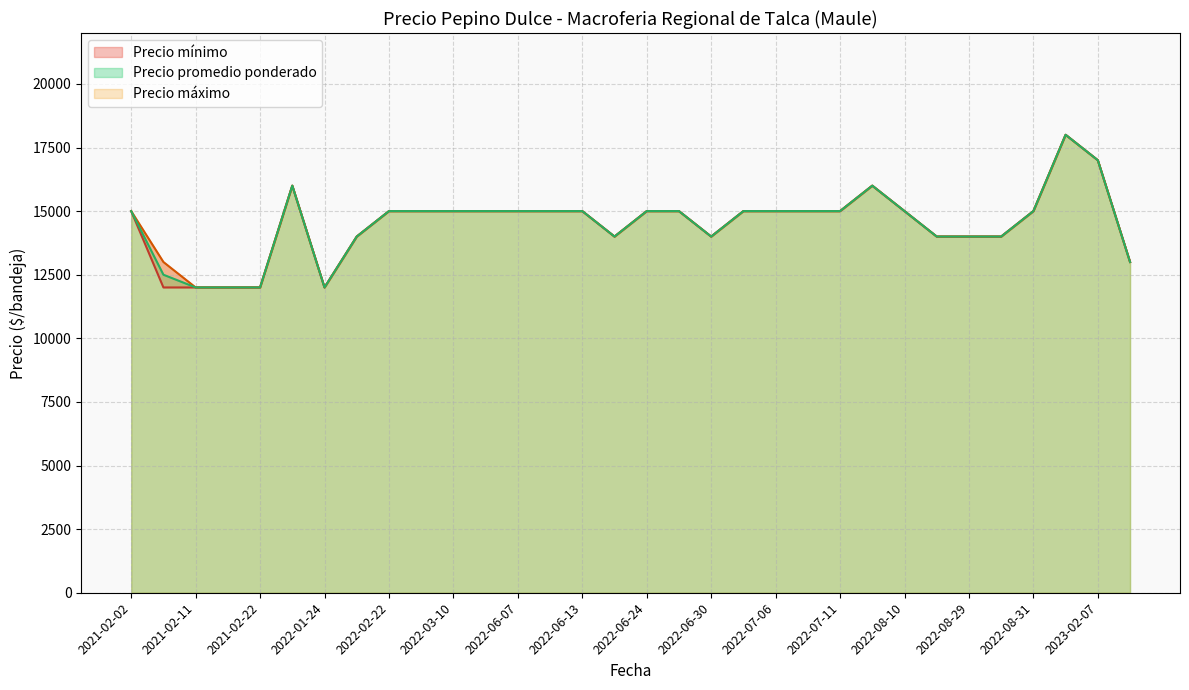

What is the difference between the maximum and minimum values in the Precio promedio ponderado series?

6000